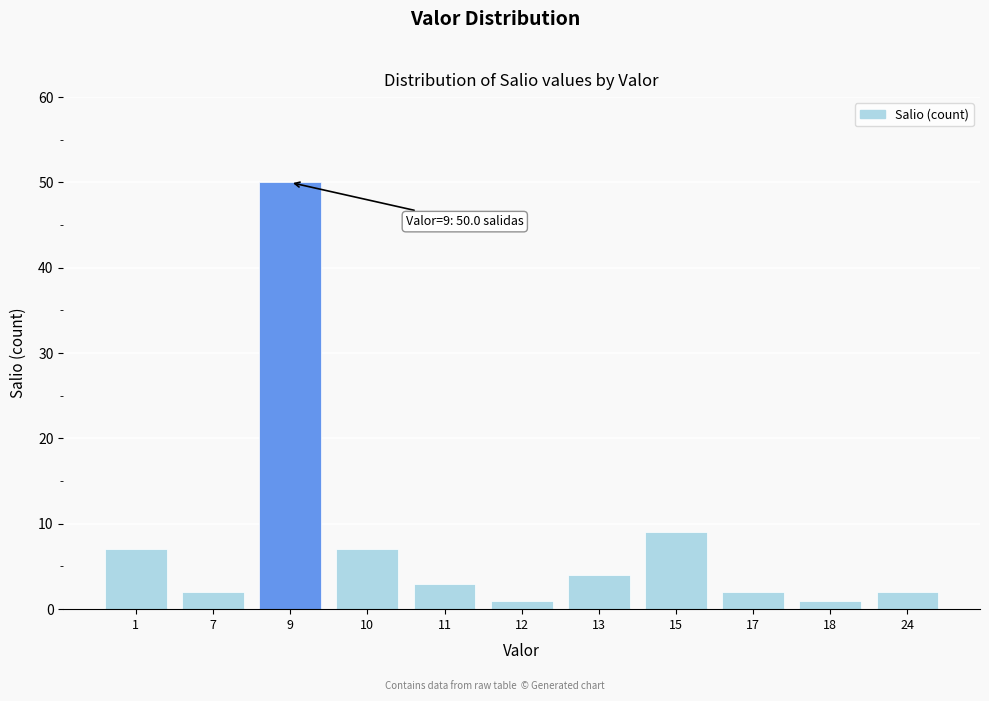

Reading right to left, extract all data points from this chart.

2	1	2	9	4	1	3	7	50	2	7